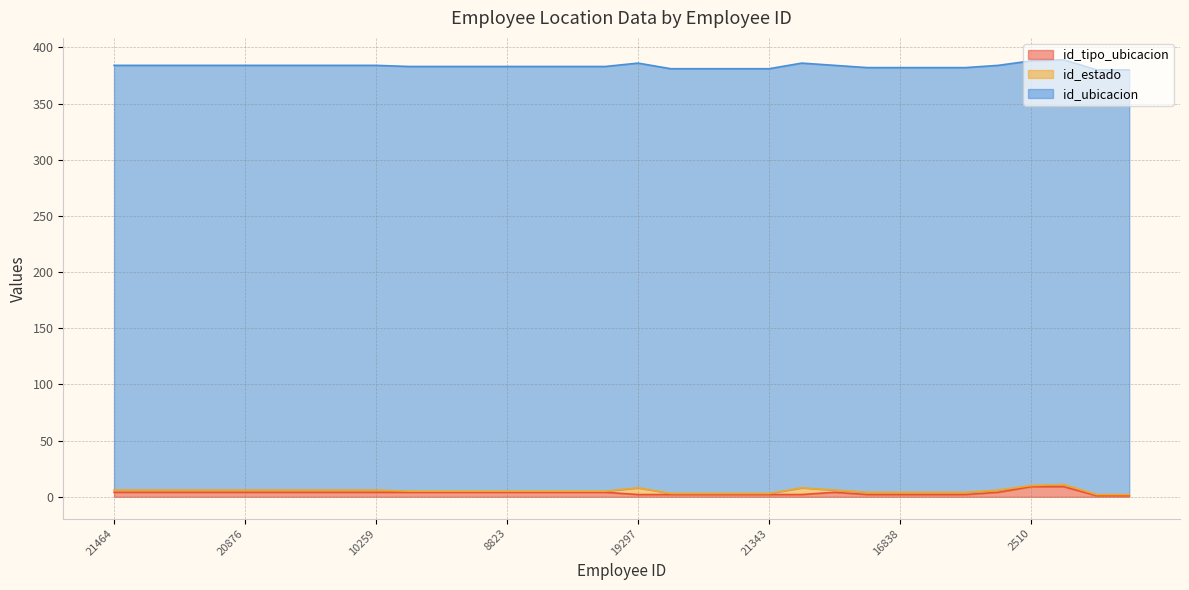

Reading left to right, list all the values displayed in this chart.

id_tipo_ubicacion: 21464=4	21215=4	22016=4	22021=4	20876=4	21214=4	18174=4	17560=4	10259=4	15823=4	19577=4	10681=4	8823=4	21758=4	16202=4	18389=4	19297=2	21963=2	18648=2	21230=2	21343=2	17645=2	21054=4	18651=2	16838=2	18076=2	17664=2	18914=4	2510=9	19332=9	9823=1	21805=1
id_estado: 21464=2	21215=2	22016=2	22021=2	20876=2	21214=2	18174=2	17560=2	10259=2	15823=1	19577=1	10681=1	8823=1	21758=1	16202=1	18389=1	19297=6	21963=1	18648=1	21230=1	21343=1	17645=6	21054=2	18651=2	16838=2	18076=2	17664=2	18914=2	2510=1	19332=2	9823=1	21805=1
id_ubicacion: 21464=378	21215=378	22016=378	22021=378	20876=378	21214=378	18174=378	17560=378	10259=378	15823=378	19577=378	10681=378	8823=378	21758=378	16202=378	18389=378	19297=378	21963=378	18648=378	21230=378	21343=378	17645=378	21054=378	18651=378	16838=378	18076=378	17664=378	18914=378	2510=378	19332=378	9823=378	21805=378